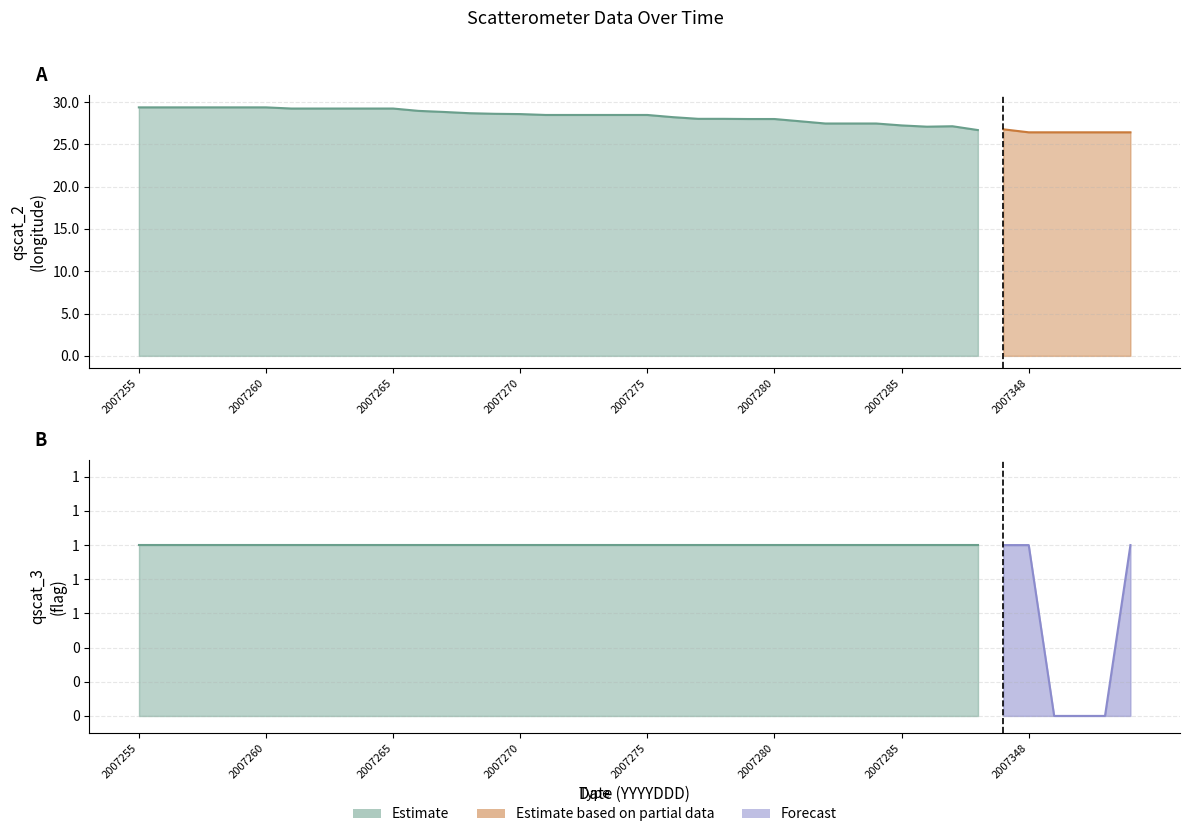

What is the greatest value displayed?

29.4